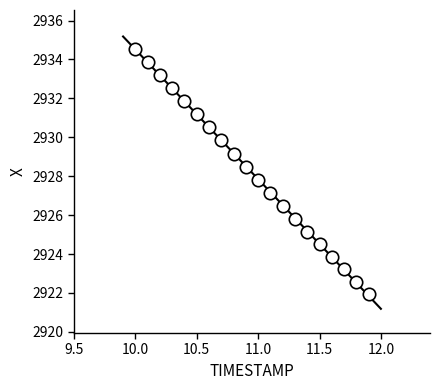

What Y value in the scatter plot is closest to 2928?

2927.8